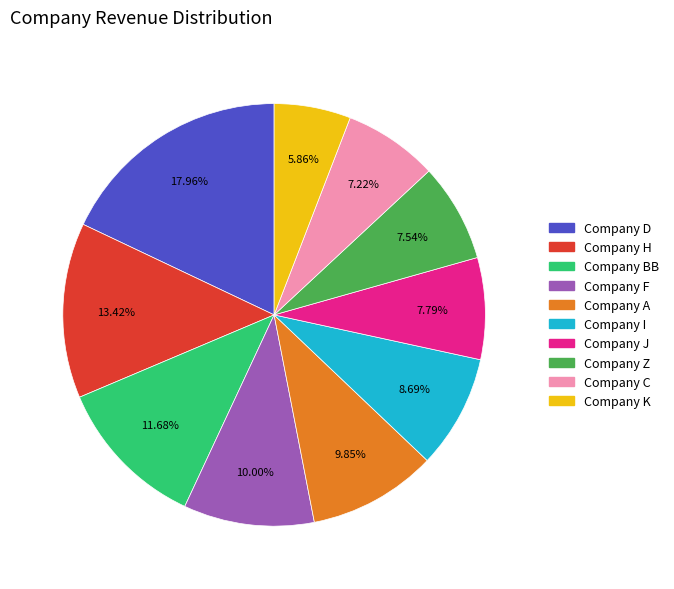

Between Company C and Company J, which is larger?

Company J